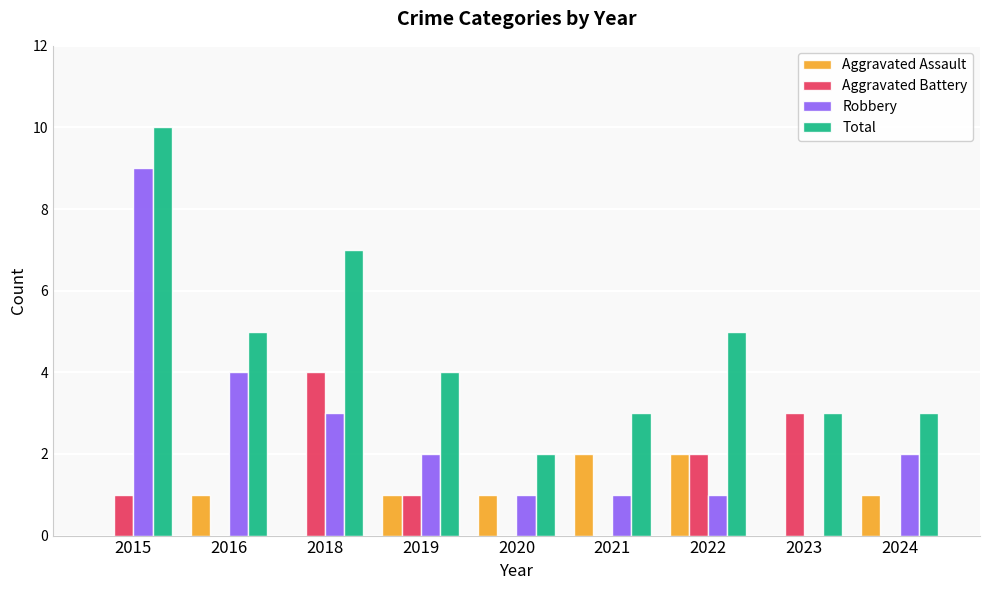

Reading right to left, what are all the values shown in this chart?

Aggravated Assault: 2024=1	2023=0	2022=2	2021=2	2020=1	2019=1	2018=0	2016=1	2015=0
Aggravated Battery: 2024=0	2023=3	2022=2	2021=0	2020=0	2019=1	2018=4	2016=0	2015=1
Robbery: 2024=2	2023=0	2022=1	2021=1	2020=1	2019=2	2018=3	2016=4	2015=9
Total: 2024=3	2023=3	2022=5	2021=3	2020=2	2019=4	2018=7	2016=5	2015=10